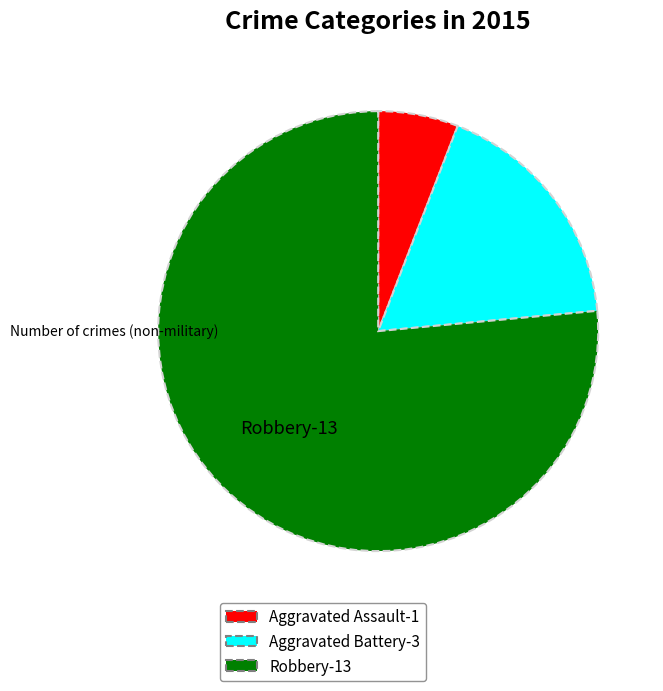

Rank the categories by value from lowest to highest.

Aggravated Assault, Aggravated Battery, Robbery